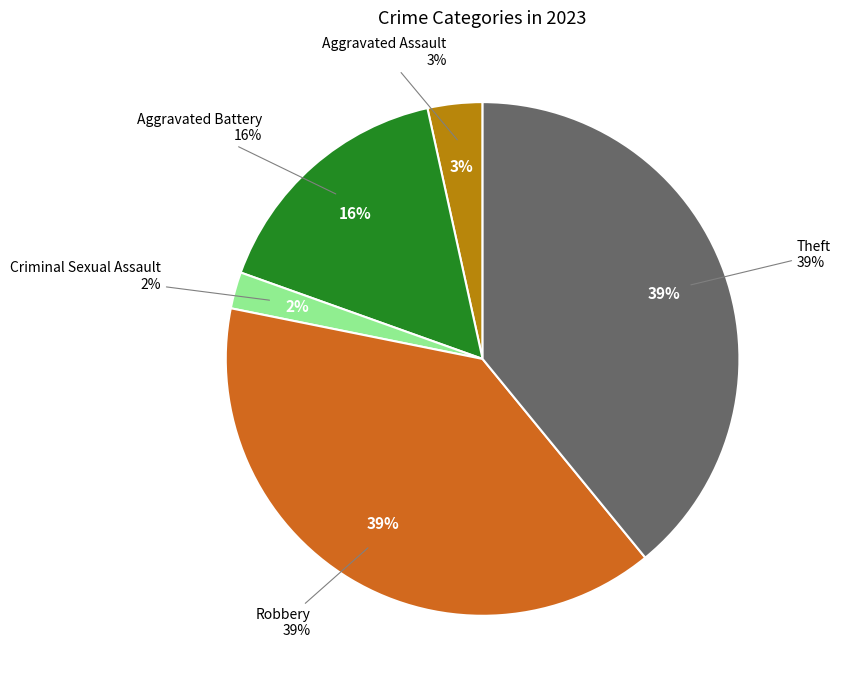

Which category has the biggest portion of the pie?

Robbery